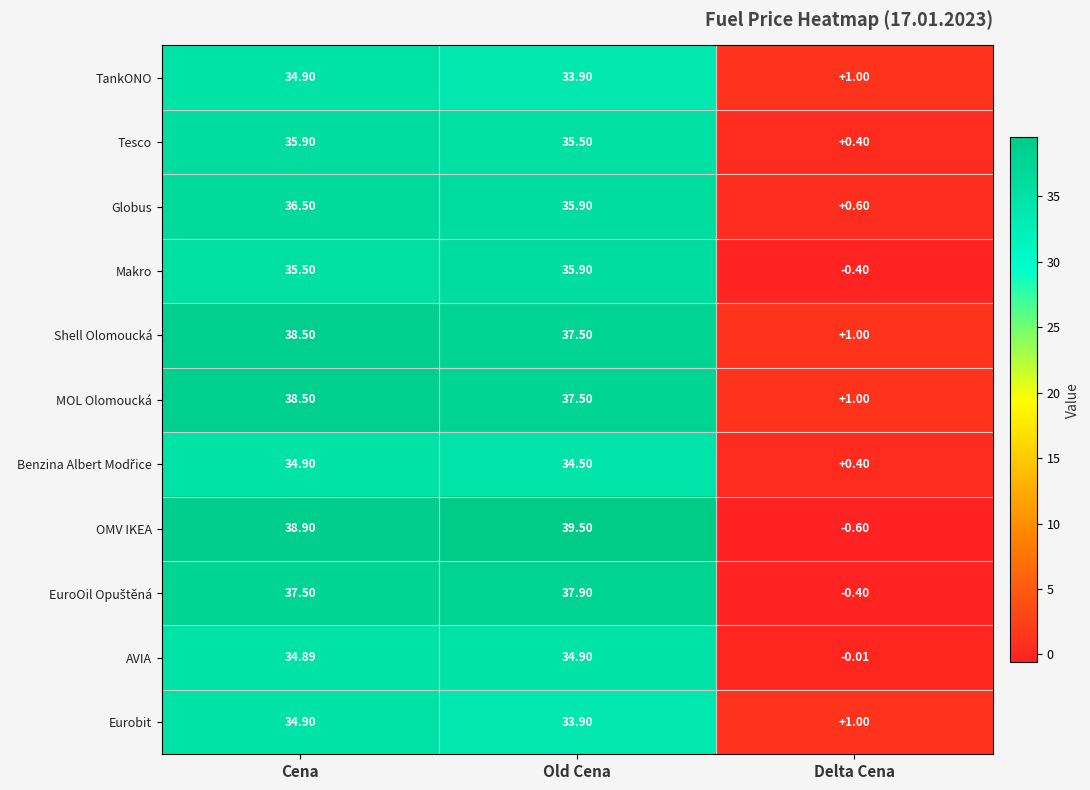

Rank the categories by Tesco value from lowest to highest.

Delta Cena, Old Cena, Cena